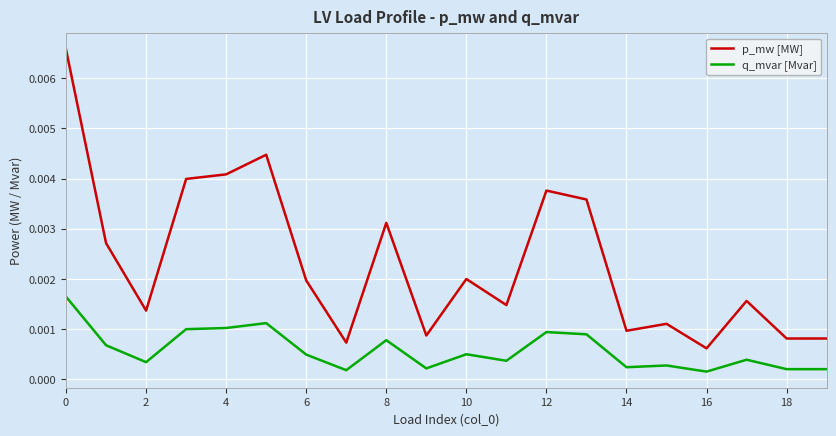

True or false: q_mvar [Mvar] has more than 2 points higher than both neighbors.

True